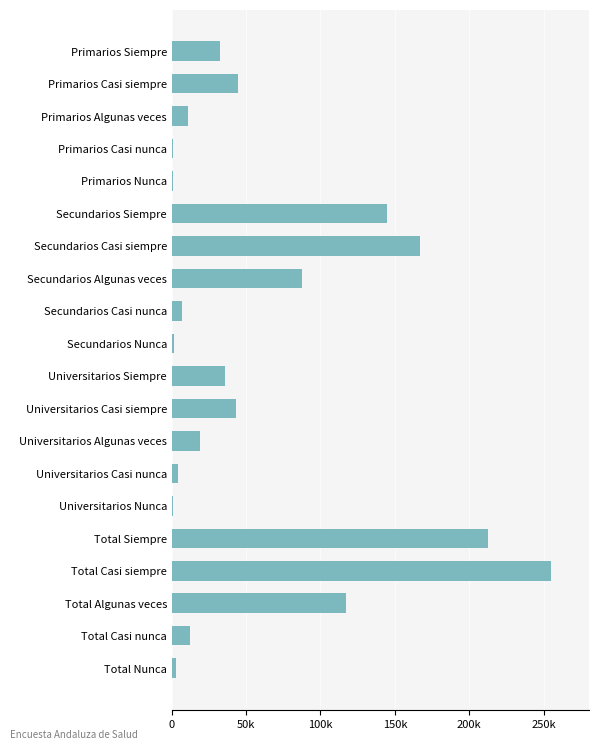

What is the maximum value shown in the chart?

255014